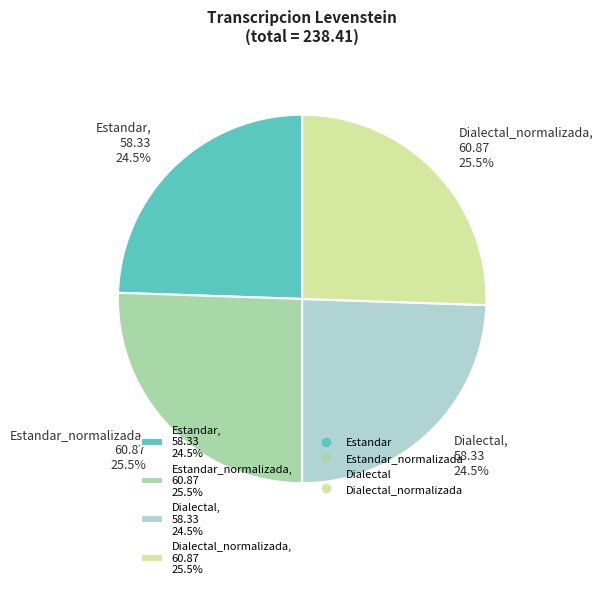

Does Estandar, 58.33 24.5% account for over 50% of the chart?

No